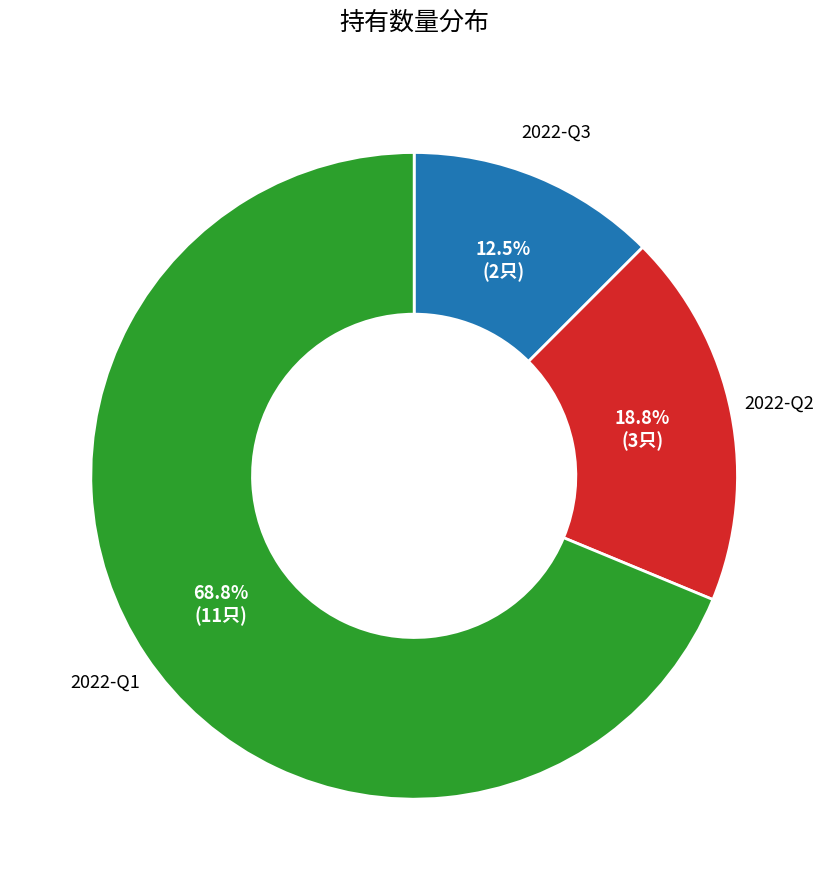

Combined, do 2022-Q3 and 2022-Q2 account for over 50%?

No